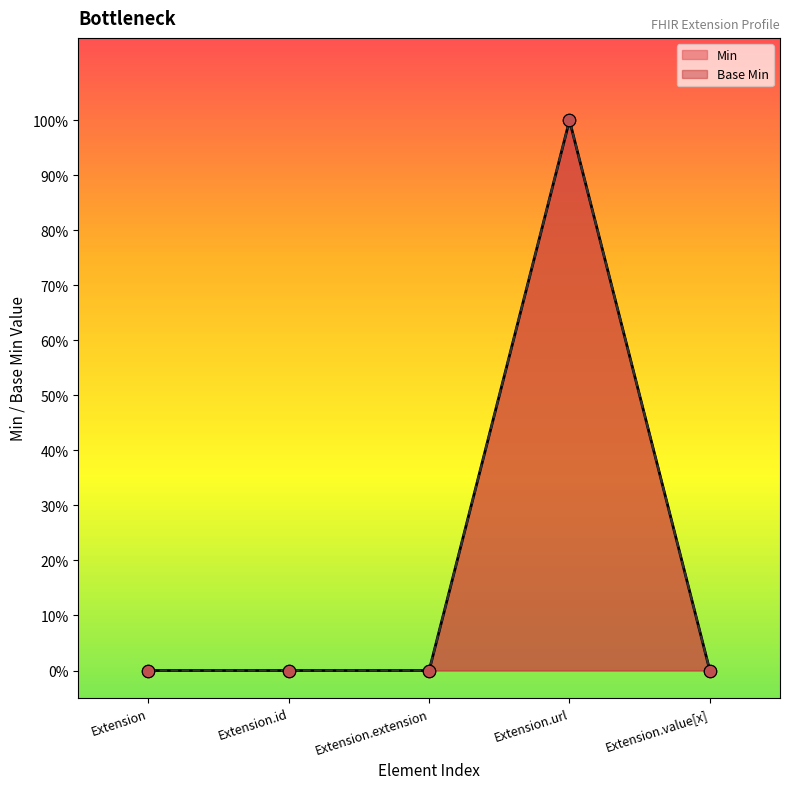

Which series reaches the minimum Y coordinate?

Min